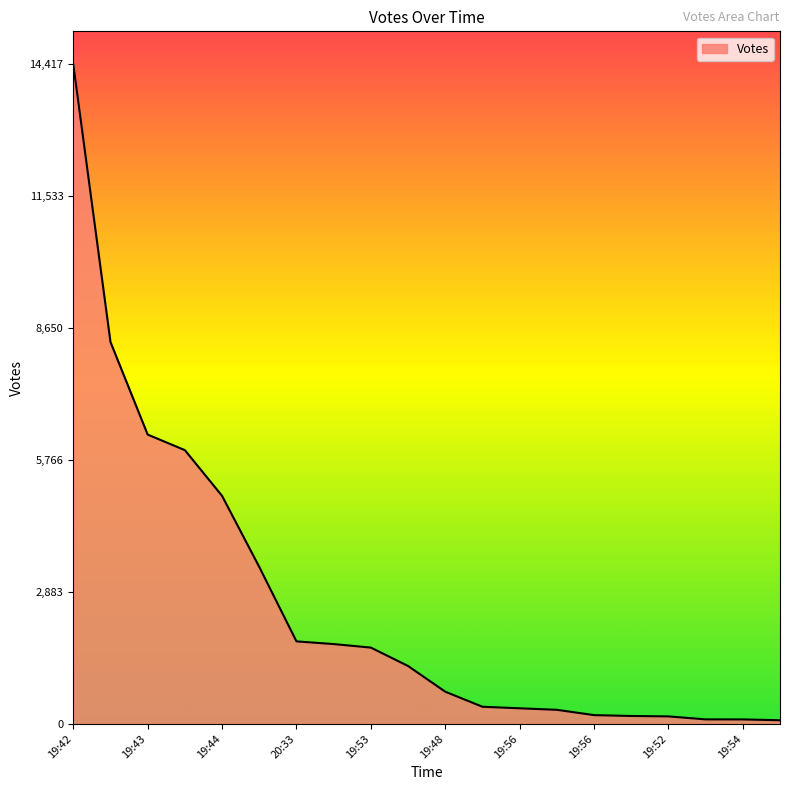

Reading left to right, extract all data points from this chart.

14417	8347	6323	5983	4983	3430	1803	1744	1667	1265	703	374	340	307	191	172	163	98	97	79